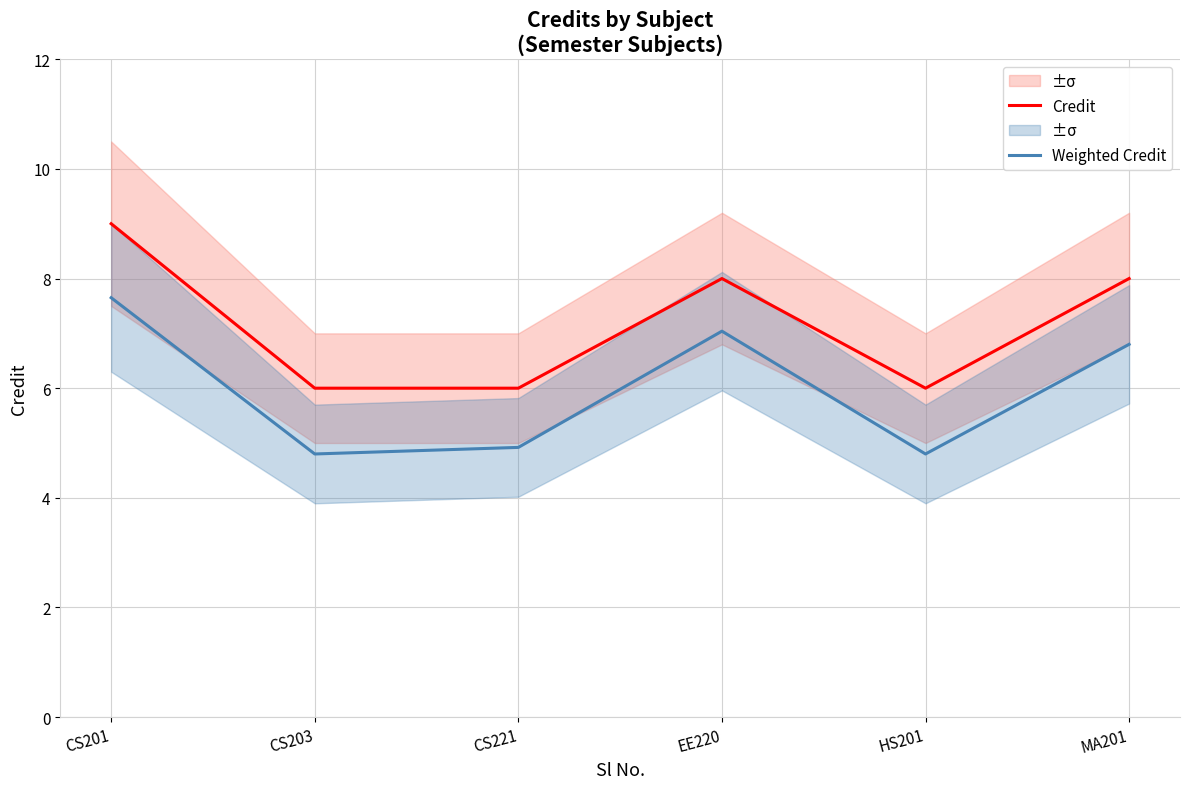

Is this an area chart (filled region under the line)?

No